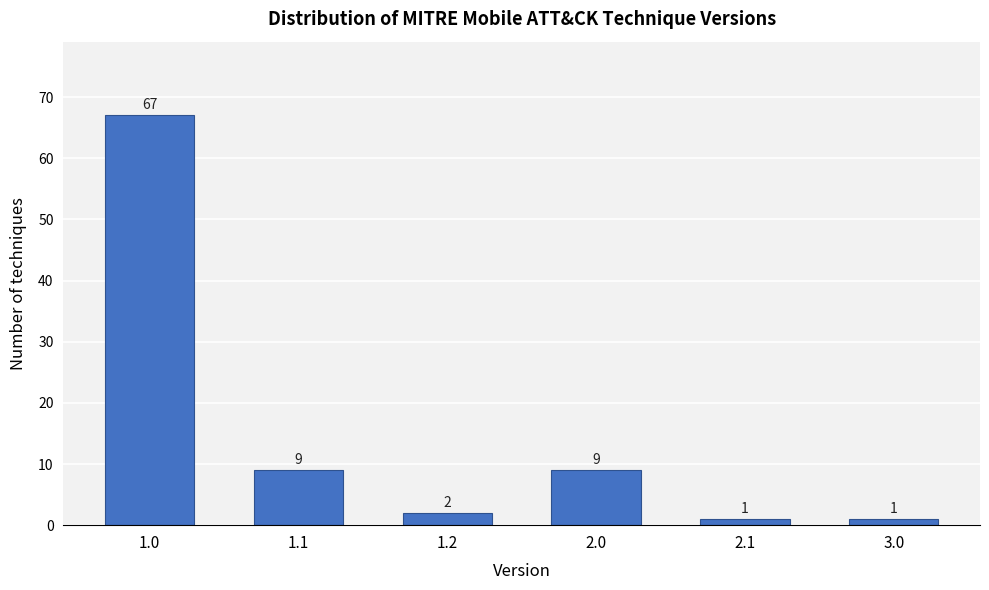

Reading right to left, transcribe all the data shown in this chart.

3.0=1	2.1=1	2.0=9	1.2=2	1.1=9	1.0=67